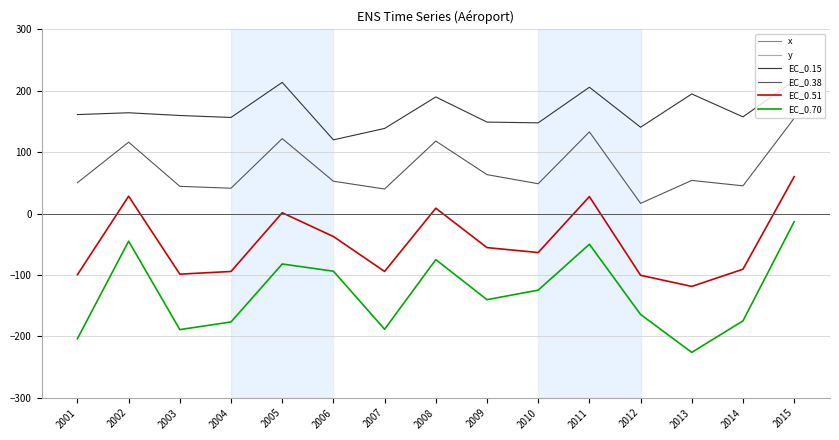

True or false: y has a value of 45074.9 at 2003.

False